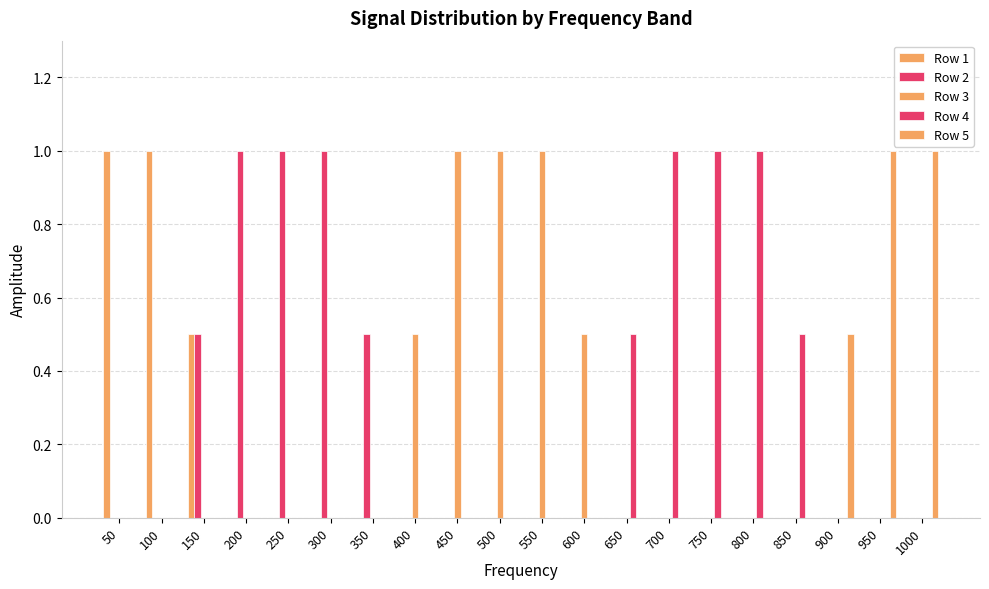

Are the bars grouped side by side (vs. stacked)?

Yes